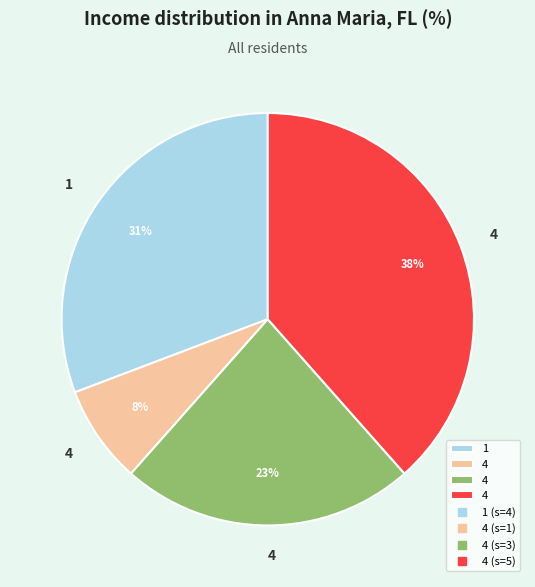

To the nearest percent, what is the average slice percentage?

25%